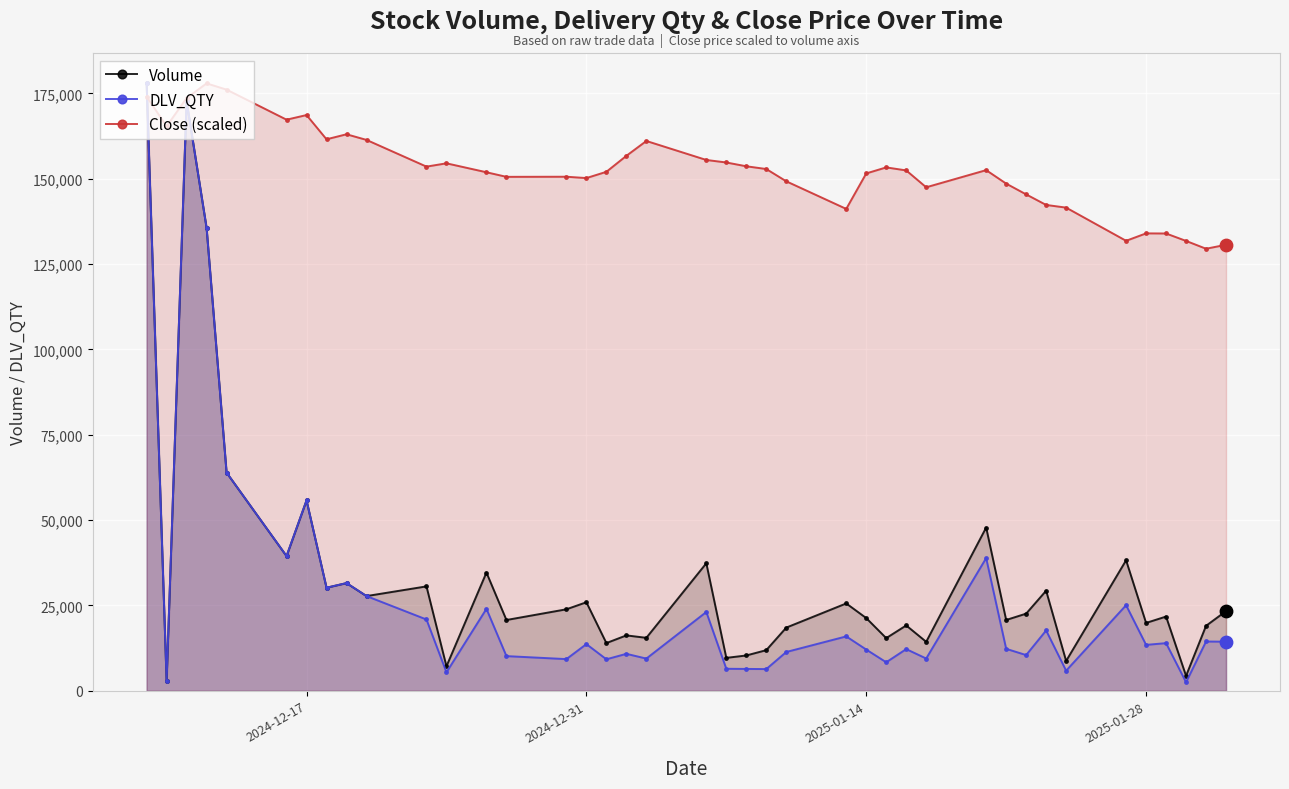

Which series reaches the minimum Y coordinate?

DLV_QTY